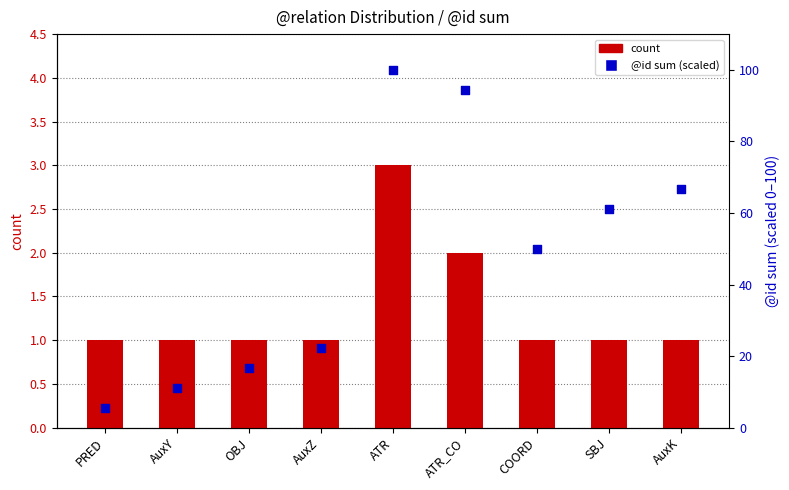

What is the total value across all series at AuxK?

67.7